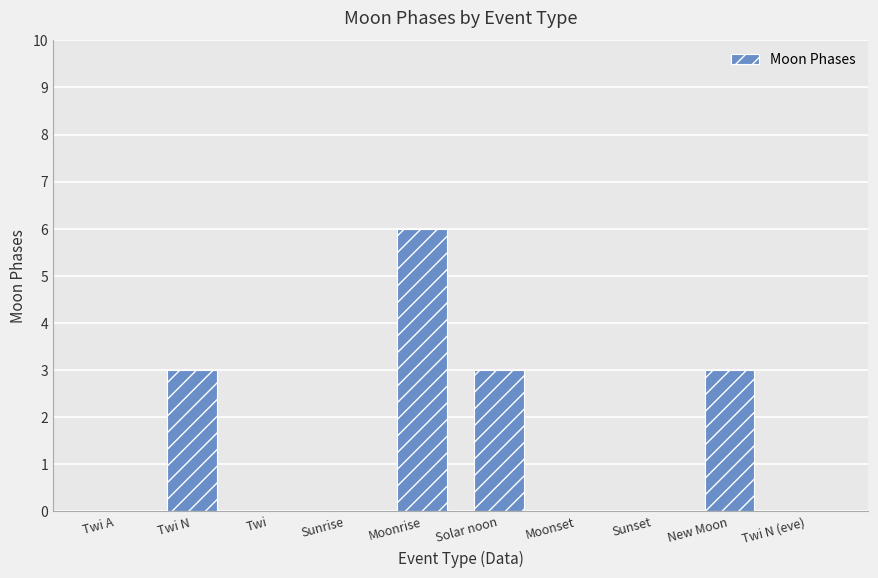

How many series are shown in this chart?

1